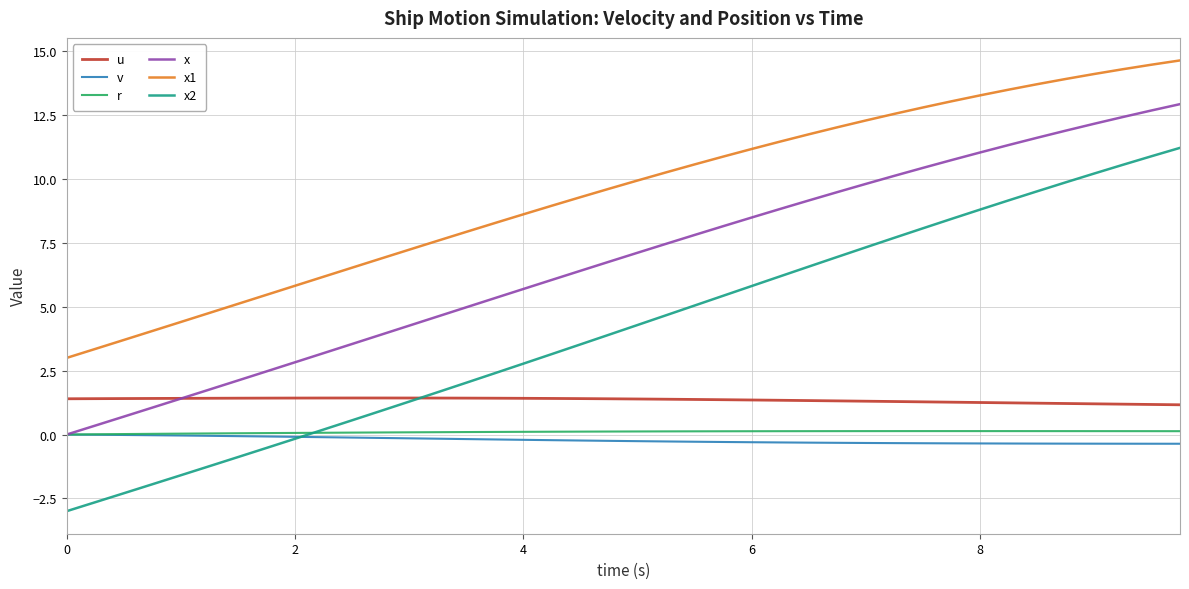

Which series has the largest range (max minus min)?

x2